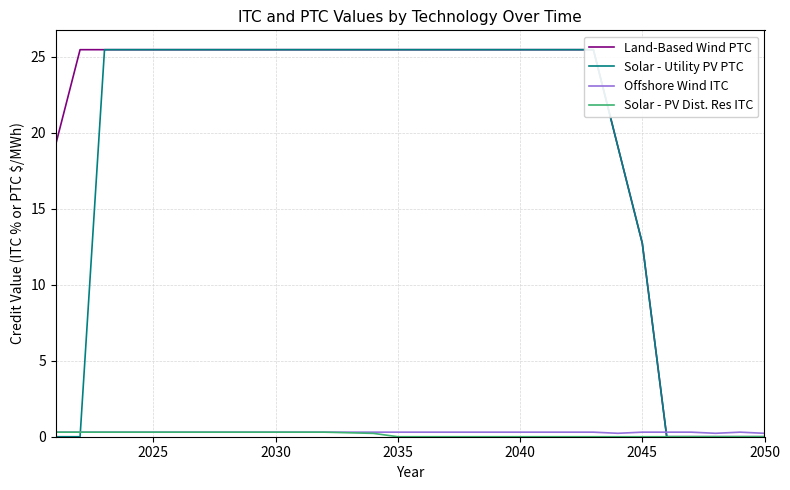

How many intersections are there between Solar - Utility PV PTC and Solar - PV Dist. Res ITC?

1